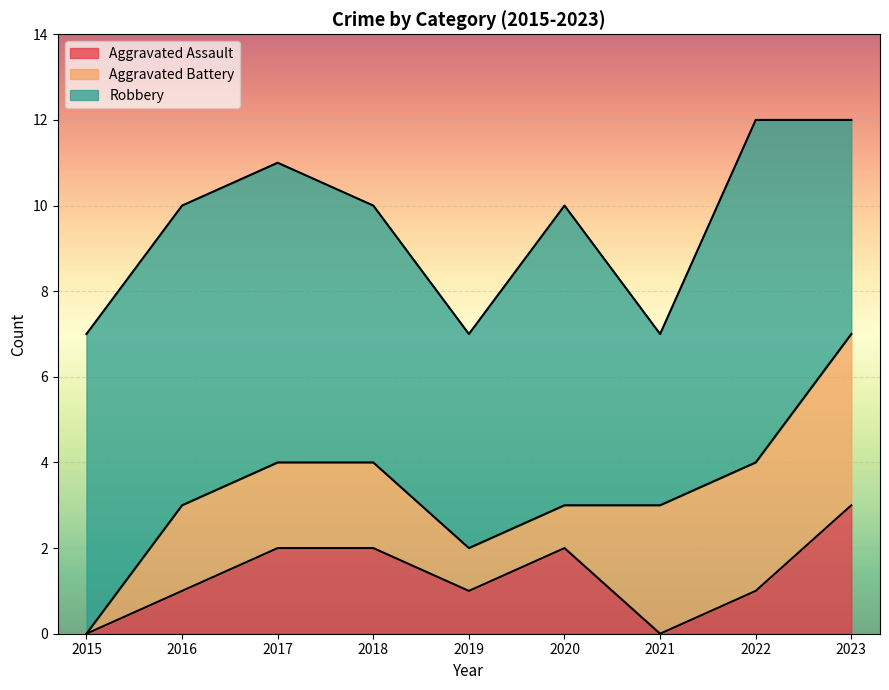

What is the value of the Robbery point at the 2nd from the left?

7